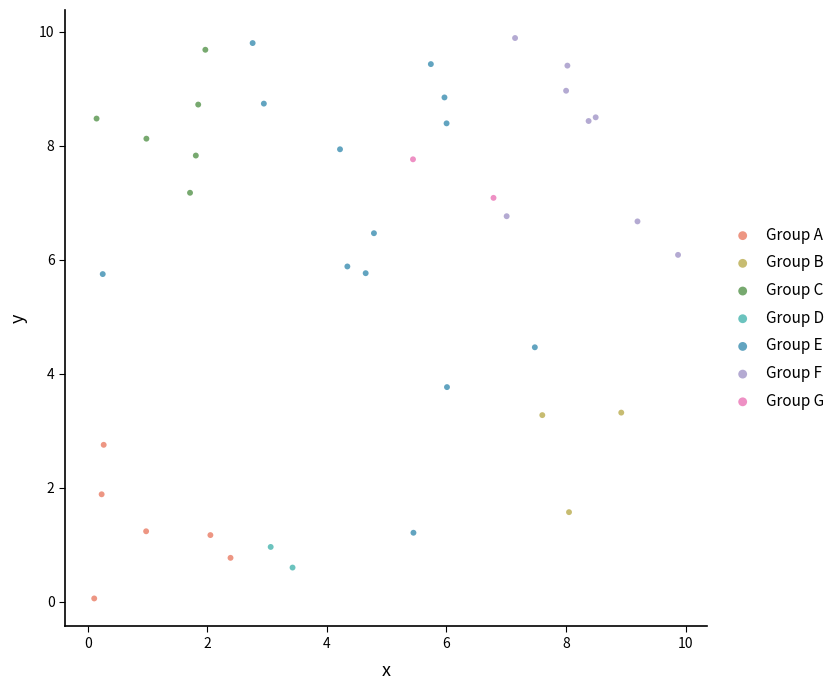

What are all the series names shown in the legend?

Group A, Group B, Group C, Group D, Group E, Group F, Group G